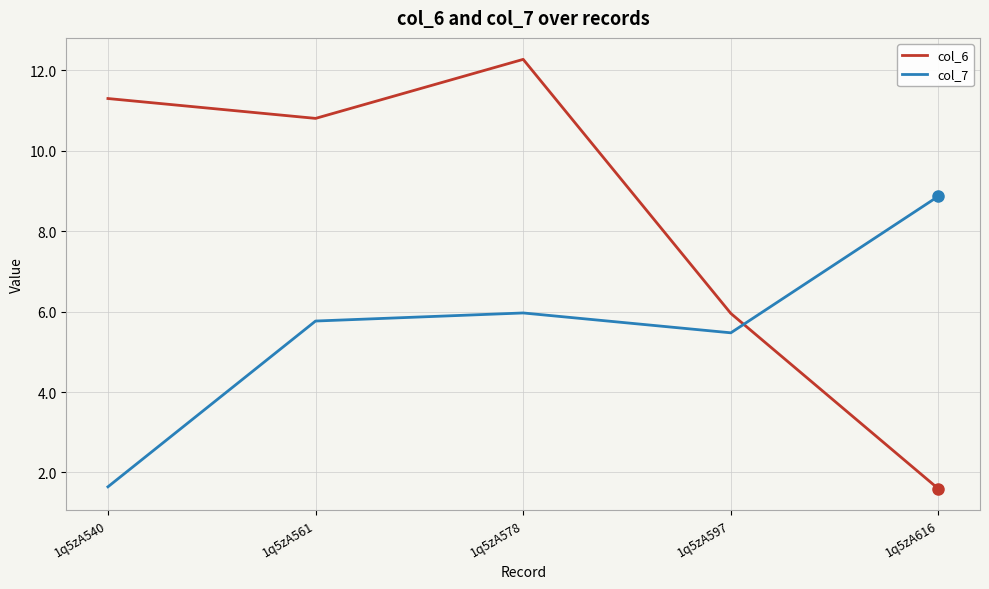

What is the difference between the maximum and second lowest values in the col_7 series?

3.4